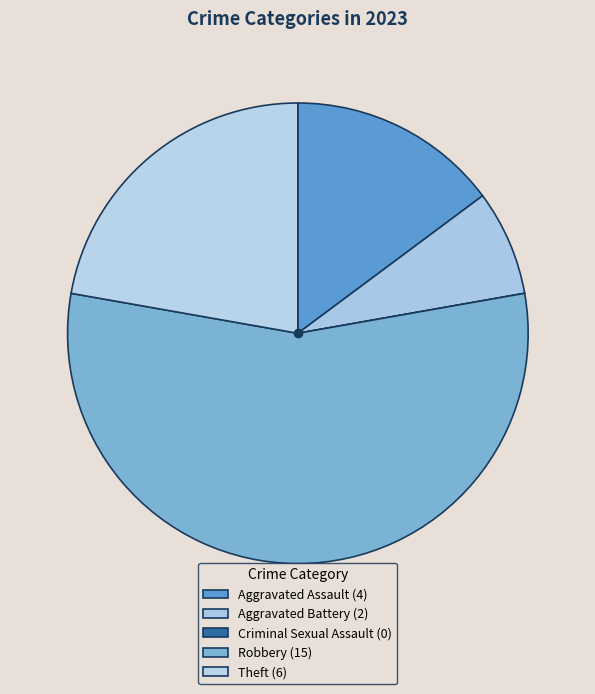

To the nearest percent, what portion does Robbery represent?

56%